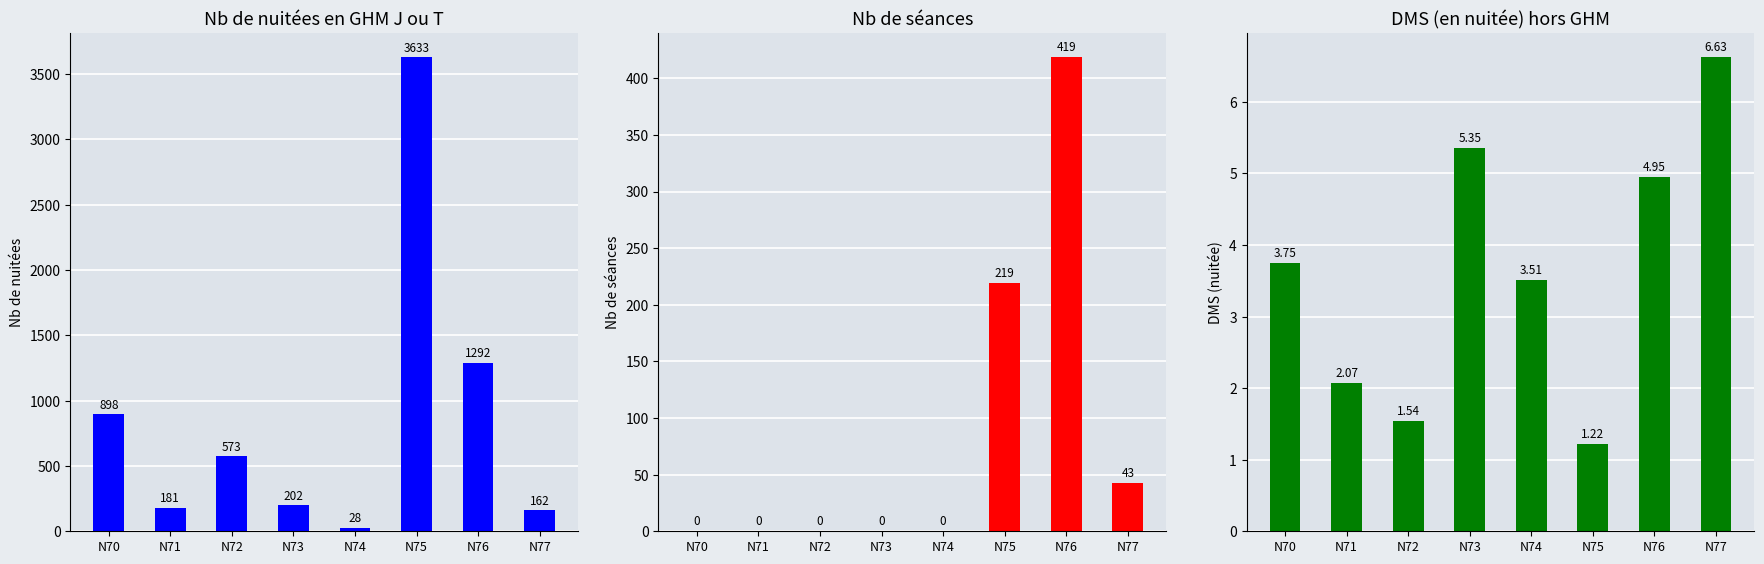

How many bars are there in each group?

3